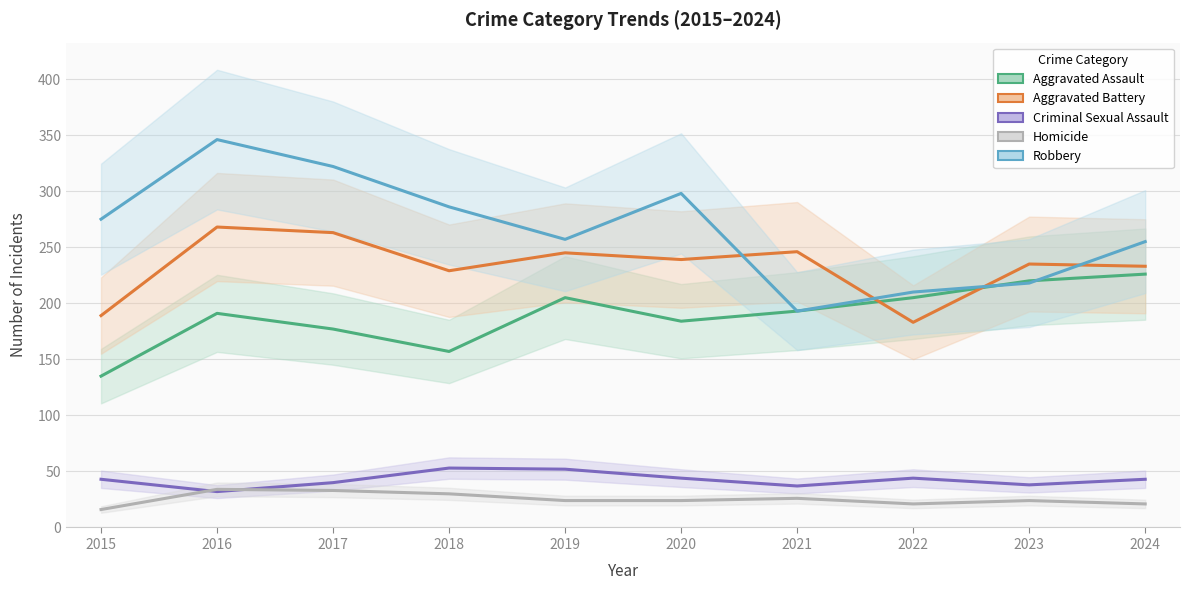

At 2017, list the series in order from smallest to largest.

Homicide, Criminal Sexual Assault, Aggravated Assault, Aggravated Battery, Robbery